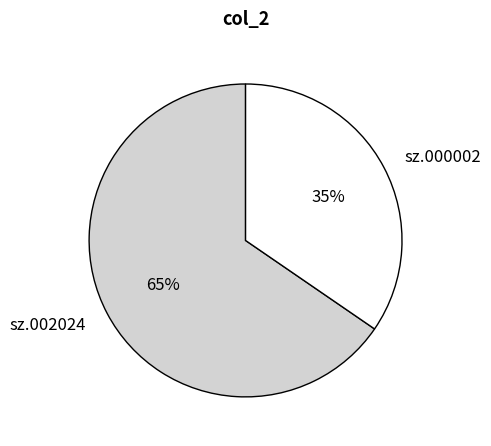

Between sz.000002 and sz.002024, which is larger?

sz.002024